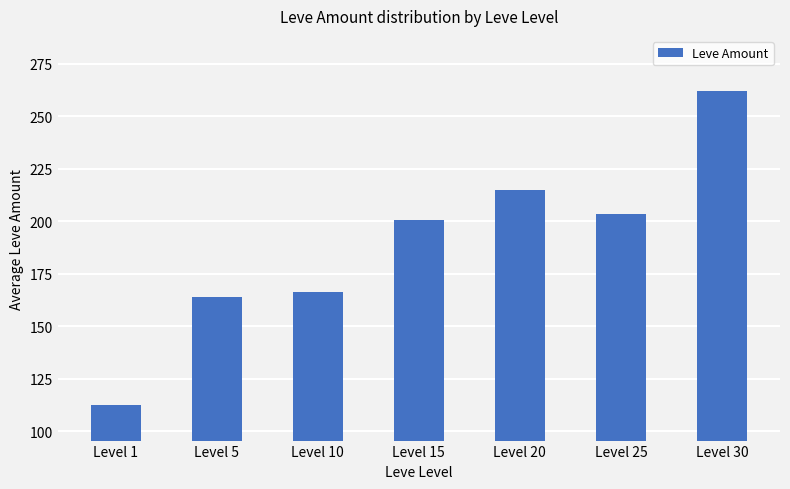

List the labels in order of value, smallest first.

Level 1, Level 5, Level 10, Level 15, Level 25, Level 20, Level 30